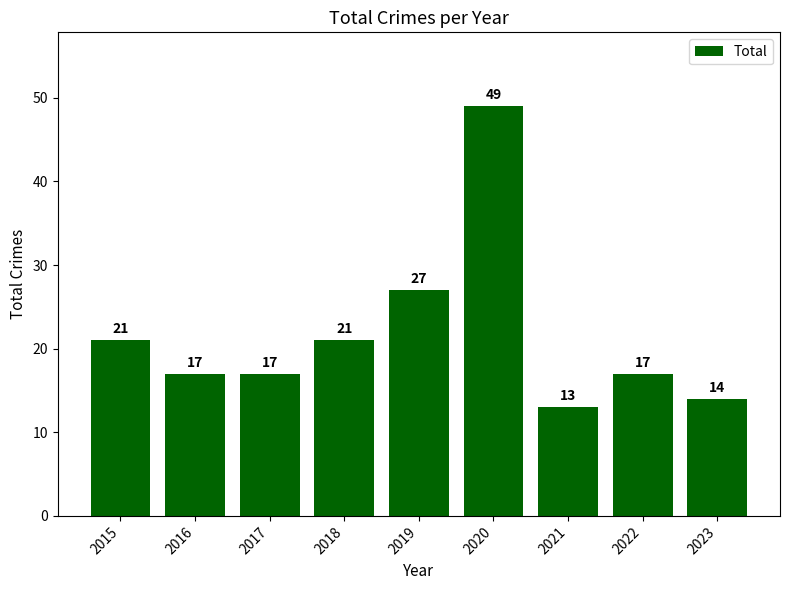

Between 2020 and 2022, which is larger?

2020